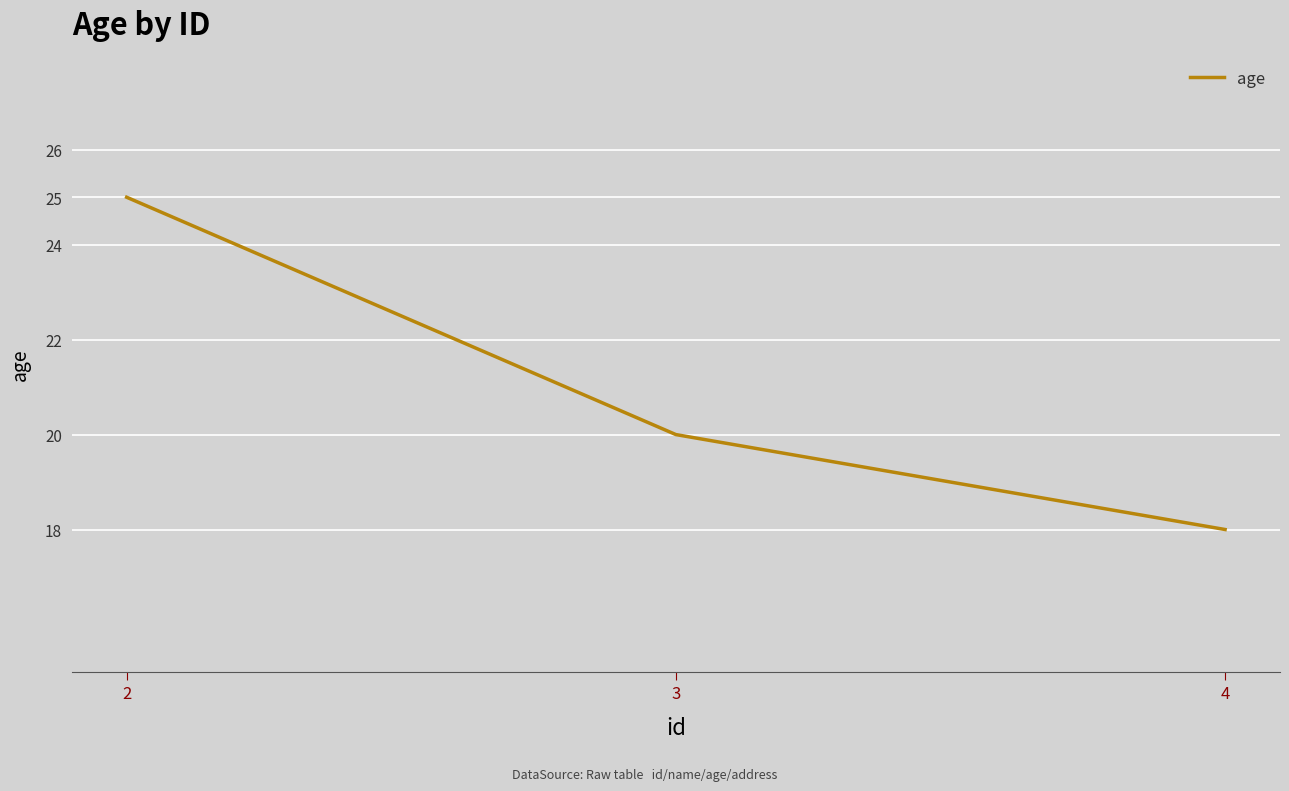

List the labels in order of value, smallest first.

4, 3, 2